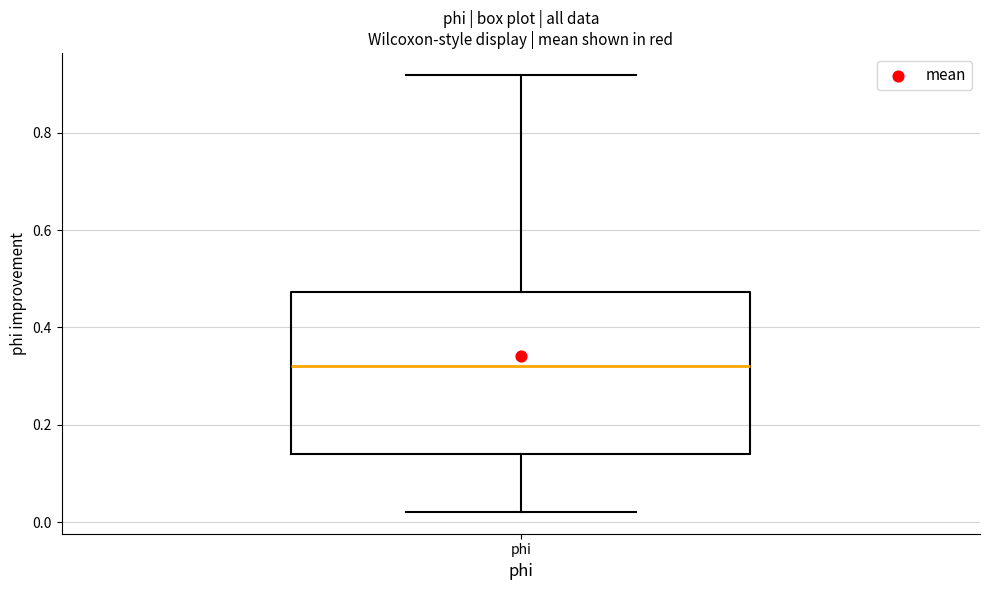

Where does the median line of the box for phi sit on the y-axis? The values are not printed on the chart, so give them approximately, as read against the axis.

0.32